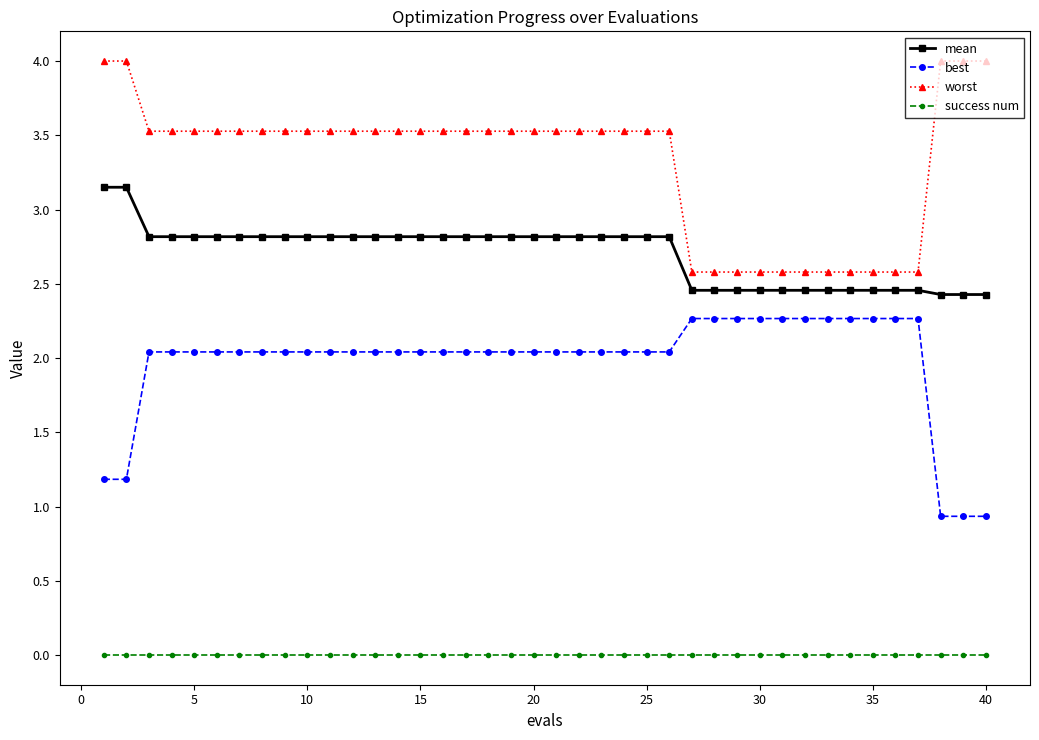

What is the average value of the mean series?

2.7